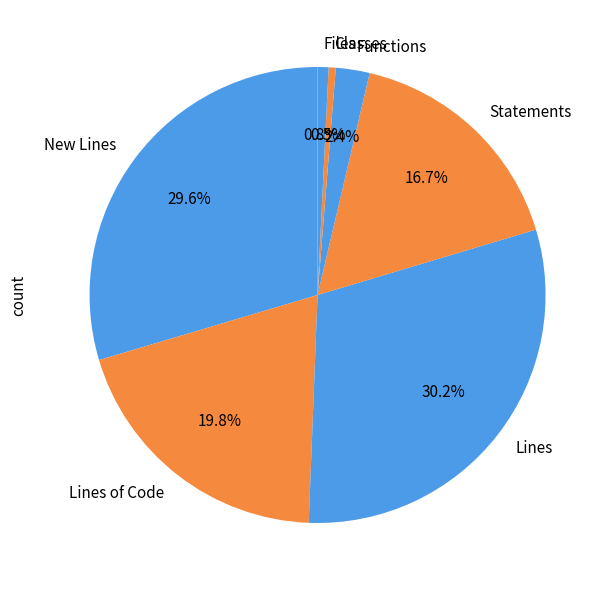

Approximately how many times larger is the value at Lines of Code compared to Statements?

1.2